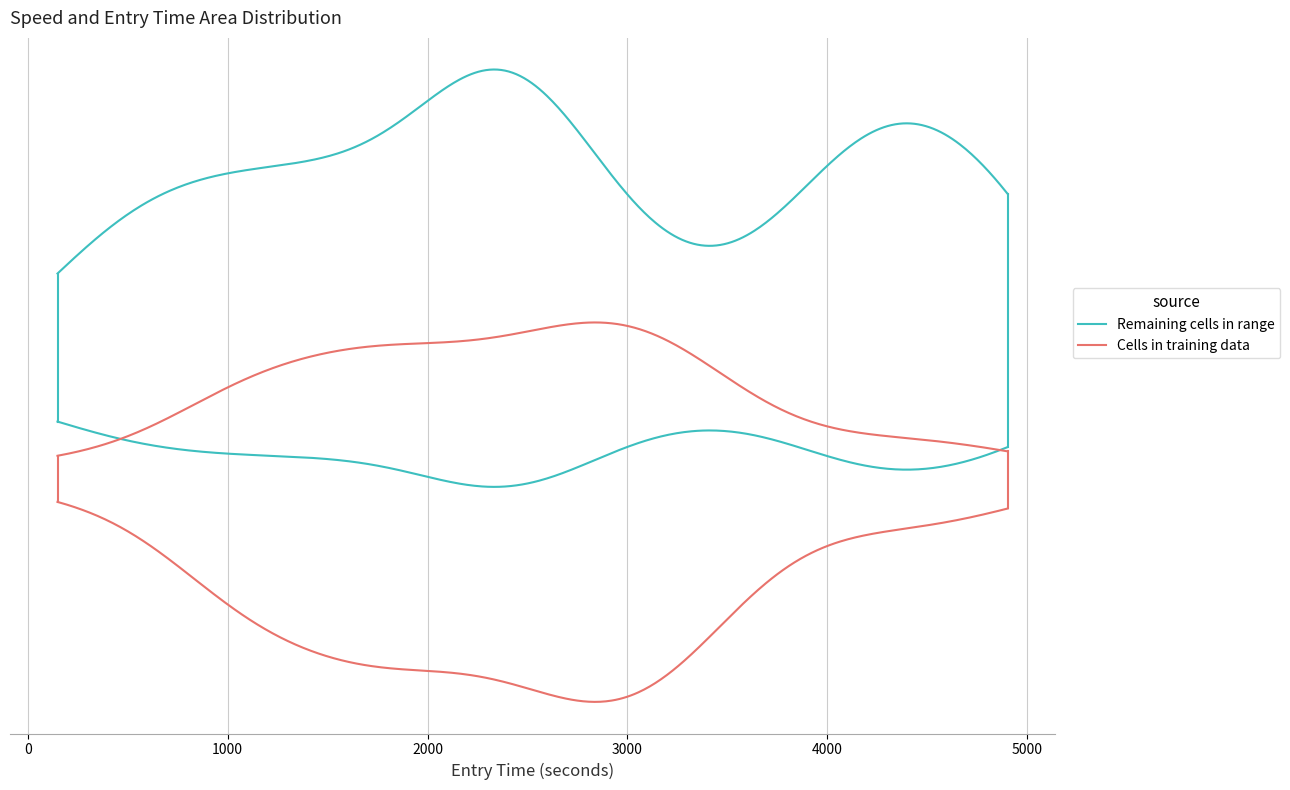

Reading right to left, transcribe all the data shown in this chart.

entry: 4902.6	4900.8	4830.8	4760.7	4758.8	4404.2	4397.0	4266.7	4195.3	4182.3	4140.7	4039.3	3830.8	3318.7	3248.2	2821.9	2668.5	2599.0	2596.6	2452.3	2393.1	2319.2	2312.5	2310.7	2170.8	2168.5	2166.6	1660.5	1590.6	1588.4	1446.6	1311.9	1160.2	953.3	798.4	796.6	667.3	436.5	307.0	149.1
instspeed: 13.3	13.6	13.6	13.4	13.5	10.6	11.1	10.7	12.8	9.7	15.5	12.9	13.2	11.0	11.0	13.1	14.8	13.8	14.2	11.2	11.1	15.2	11.8	13.2	12.5	11.9	12.3	14.2	12.1	13.7	12.2	13.9	12.8	11.8	11.6	11.8	12.8	16.0	13.7	11.7